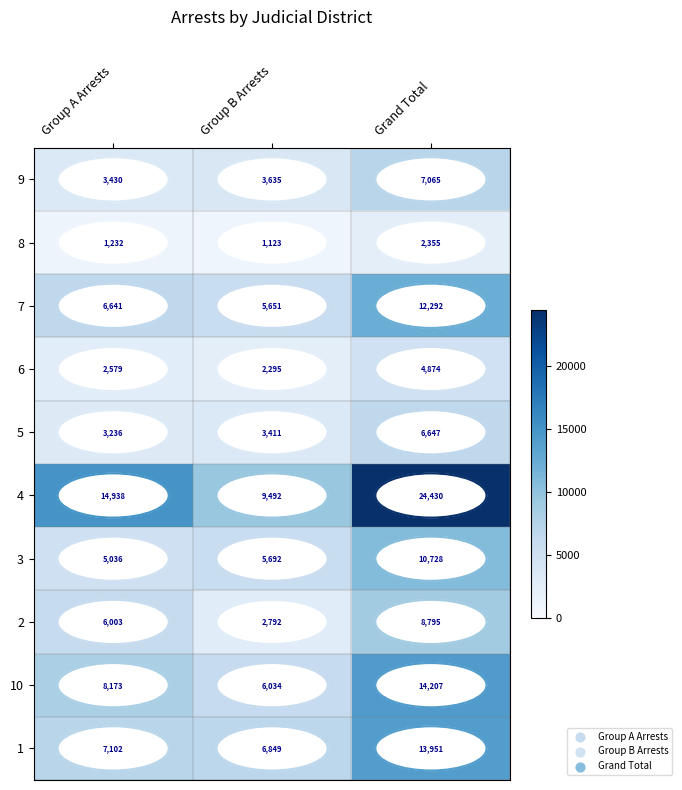

The value of 7 at Group A Arrests is 6641. True or false?

True